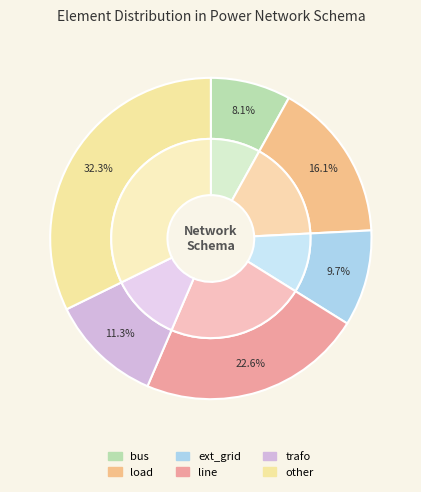

What percentage is the bus slice, to the nearest percent?

8%